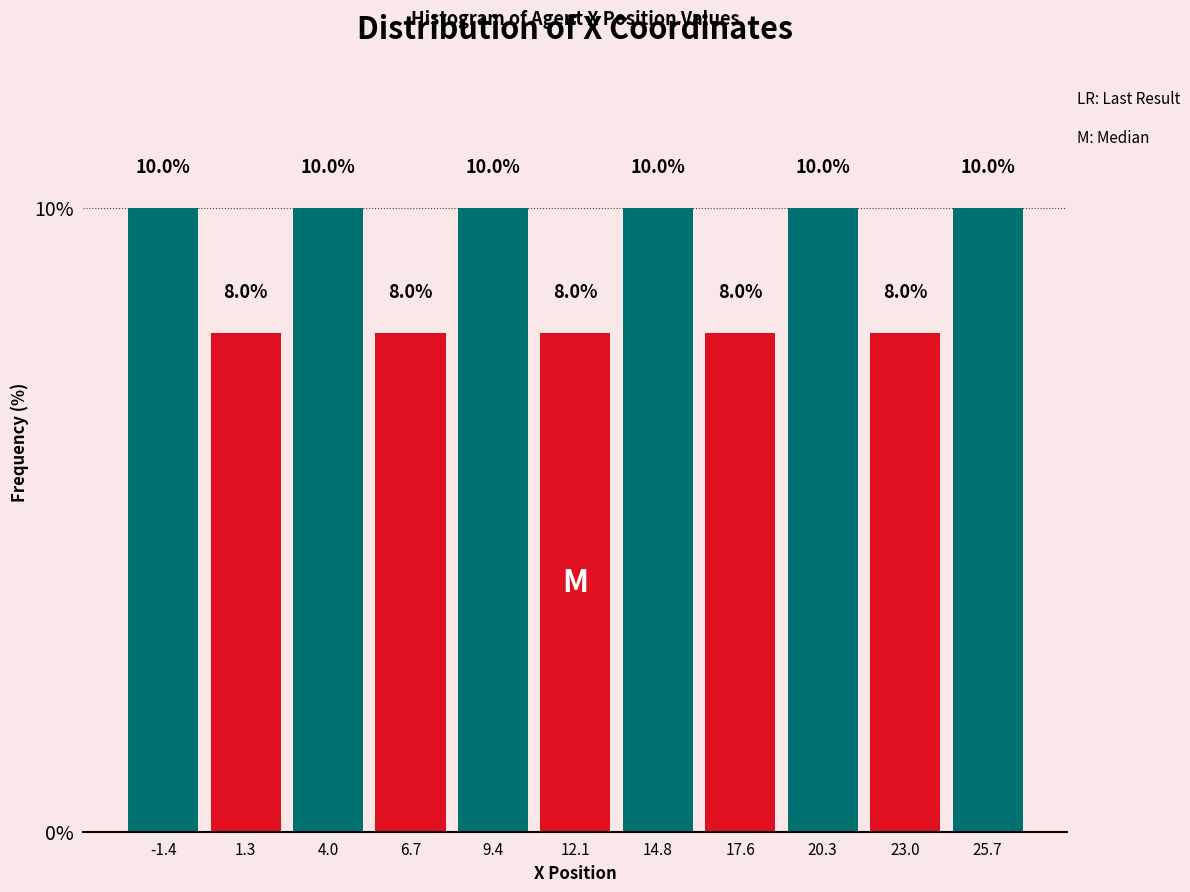

Reading left to right, transcribe this chart: for each bar, give the range it covers on the x-axis and its height. The bar edges are not printed on the chart, so give them approximately, as read against the axis.

-3.0 to 0.0: 10.0
0.0 to 2.5: 8.0
2.5 to 5.5: 10.0
5.5 to 8.0: 8.0
8.0 to 11.0: 10.0
11.0 to 13.5: 8.0
13.5 to 16.0: 10.0
16.0 to 19.0: 8.0
19.0 to 21.5: 10.0
21.5 to 24.5: 8.0
24.5 to 27.0: 10.0